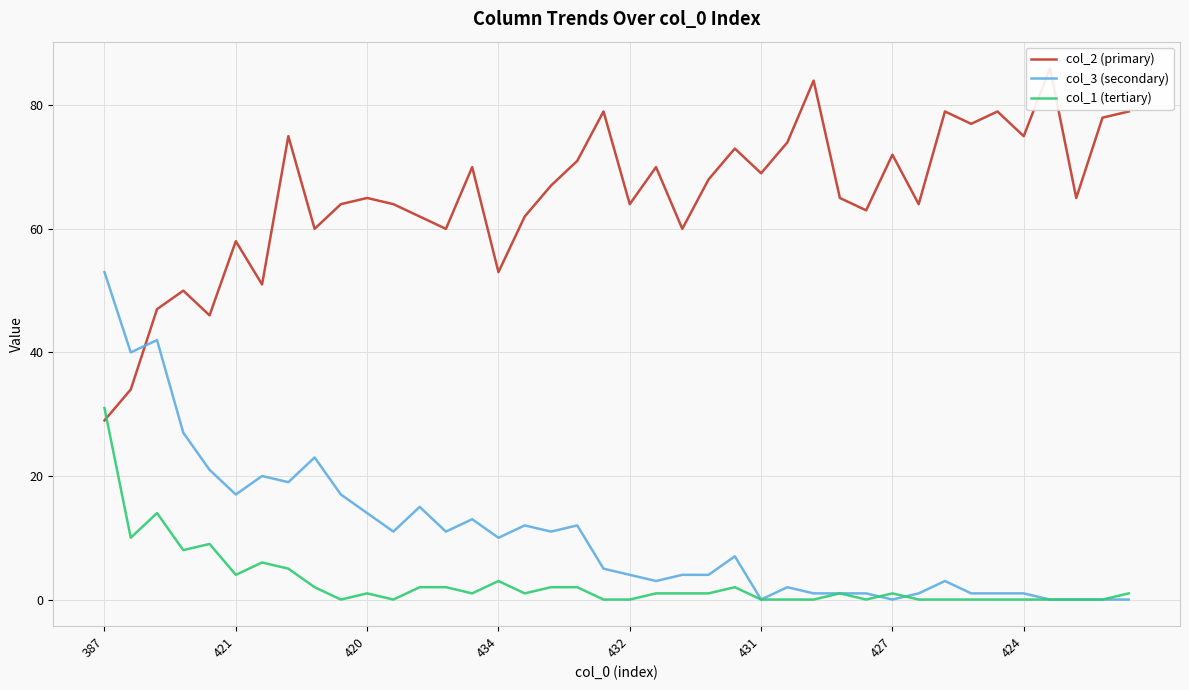

Which series has the largest total across all categories?

col_2 (primary)